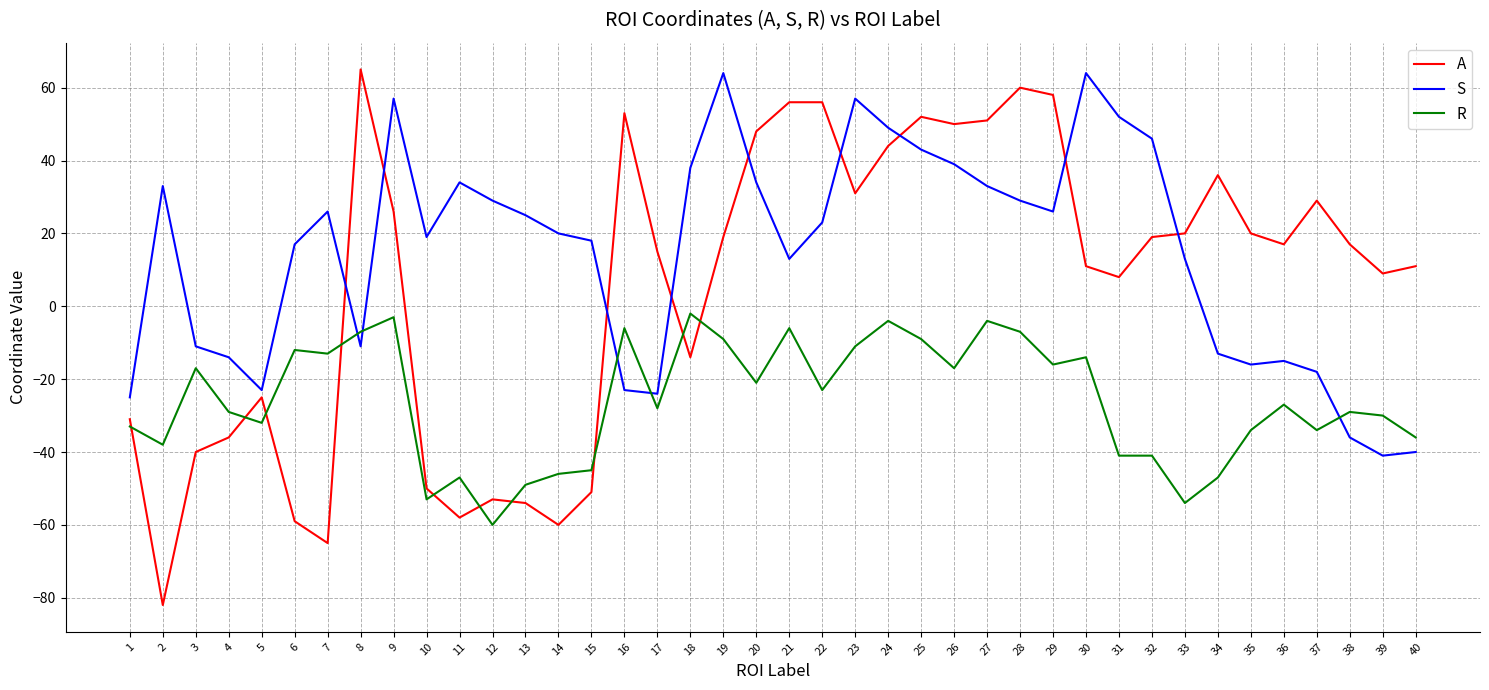

Rank the series at 2 from highest to lowest value.

S, R, A